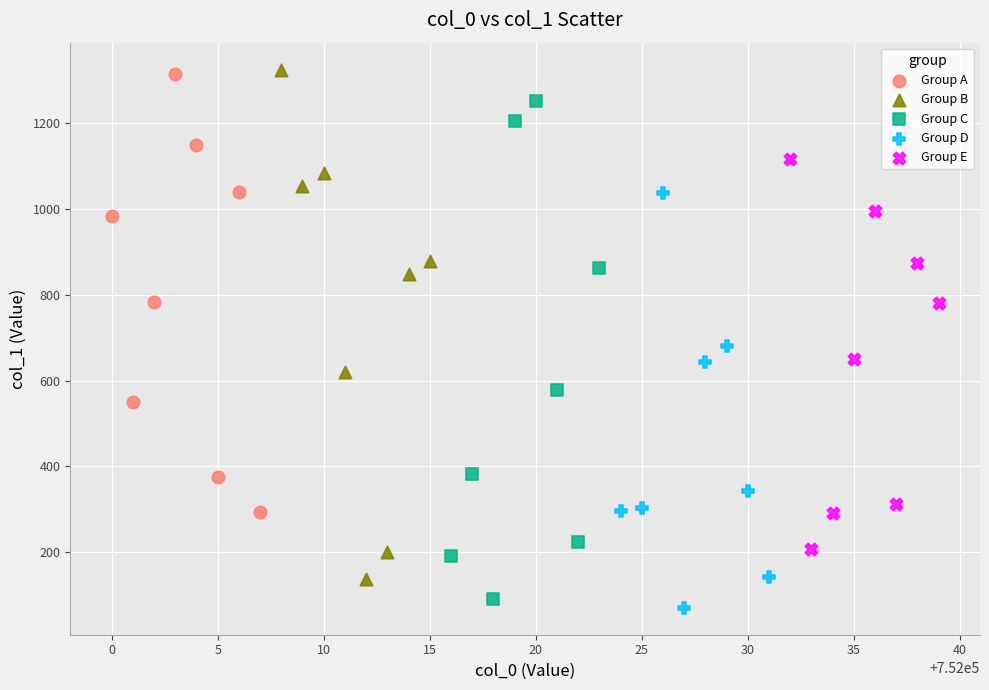

Which series reaches the minimum Y coordinate?

Group D